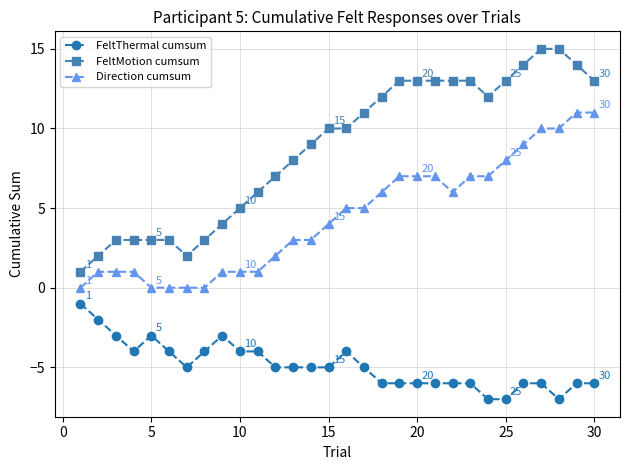

What is the smallest value displayed?

-7